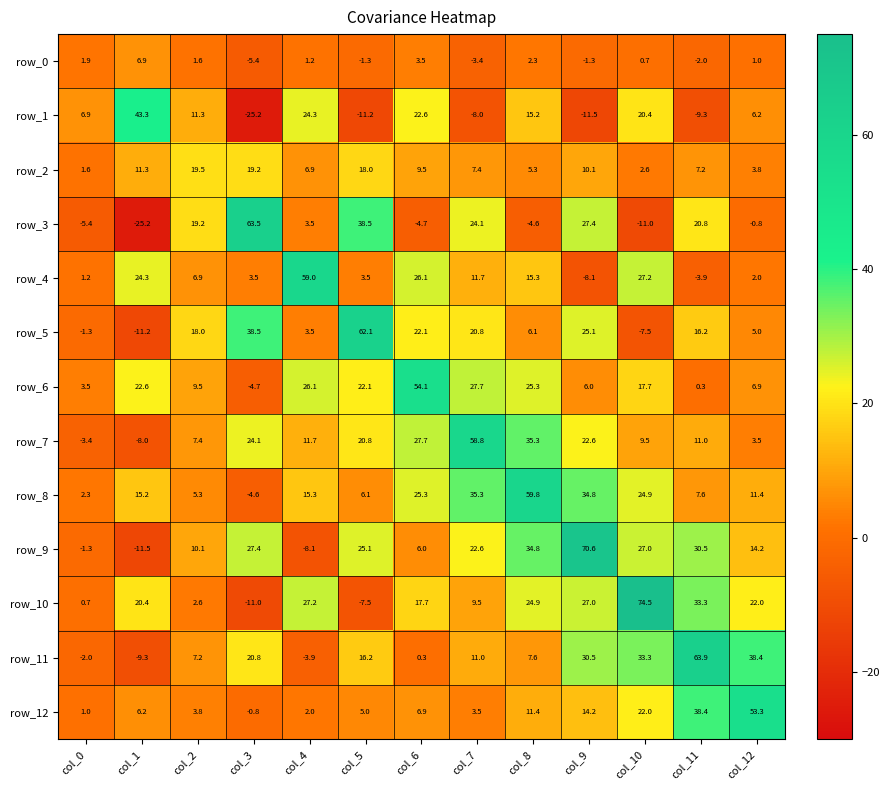

Reading left to right, list all the values displayed in this chart.

row_0: 1.9	6.9	1.6	-5.4	1.2	-1.3	3.5	-3.4	2.3	-1.3	0.7	-2.0	1.0
row_1: 6.9	43.3	11.3	-25.2	24.3	-11.2	22.6	-8.0	15.2	-11.5	20.4	-9.3	6.2
row_2: 1.6	11.3	19.5	19.2	6.9	18.0	9.5	7.4	5.3	10.1	2.6	7.2	3.8
row_3: -5.4	-25.2	19.2	63.5	3.5	38.5	-4.7	24.1	-4.6	27.4	-11.0	20.8	-0.8
row_4: 1.2	24.3	6.9	3.5	59.0	3.5	26.1	11.7	15.3	-8.1	27.2	-3.9	2.0
row_5: -1.3	-11.2	18.0	38.5	3.5	62.1	22.1	20.8	6.1	25.1	-7.5	16.2	5.0
row_6: 3.5	22.6	9.5	-4.7	26.1	22.1	54.1	27.7	25.3	6.0	17.7	0.3	6.9
row_7: -3.4	-8.0	7.4	24.1	11.7	20.8	27.7	58.8	35.3	22.6	9.5	11.0	3.5
row_8: 2.3	15.2	5.3	-4.6	15.3	6.1	25.3	35.3	59.8	34.8	24.9	7.6	11.4
row_9: -1.3	-11.5	10.1	27.4	-8.1	25.1	6.0	22.6	34.8	70.6	27.0	30.5	14.2
row_10: 0.7	20.4	2.6	-11.0	27.2	-7.5	17.7	9.5	24.9	27.0	74.5	33.3	22.0
row_11: -2.0	-9.3	7.2	20.8	-3.9	16.2	0.3	11.0	7.6	30.5	33.3	63.9	38.4
row_12: 1.0	6.2	3.8	-0.8	2.0	5.0	6.9	3.5	11.4	14.2	22.0	38.4	53.3